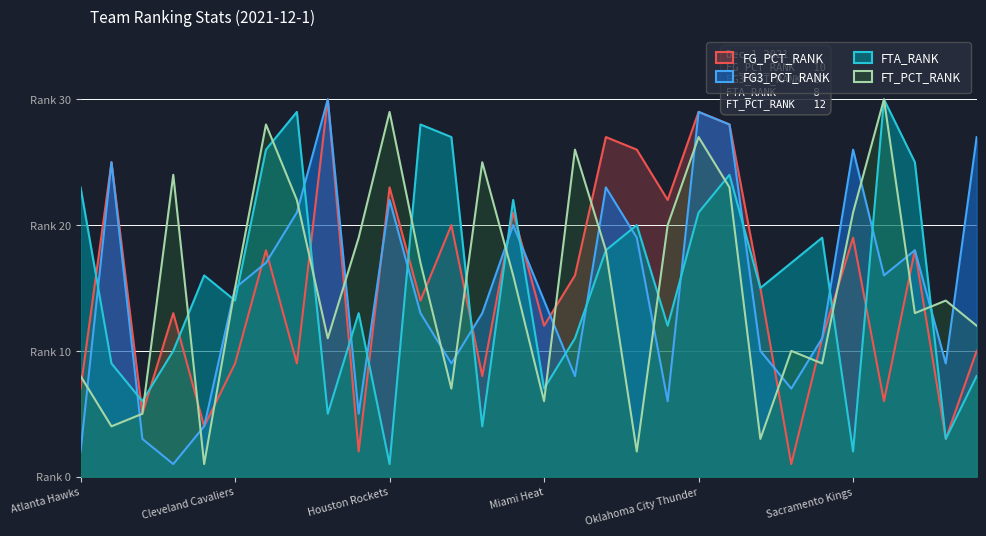

What is the average value of the FTA_RANK series?

16